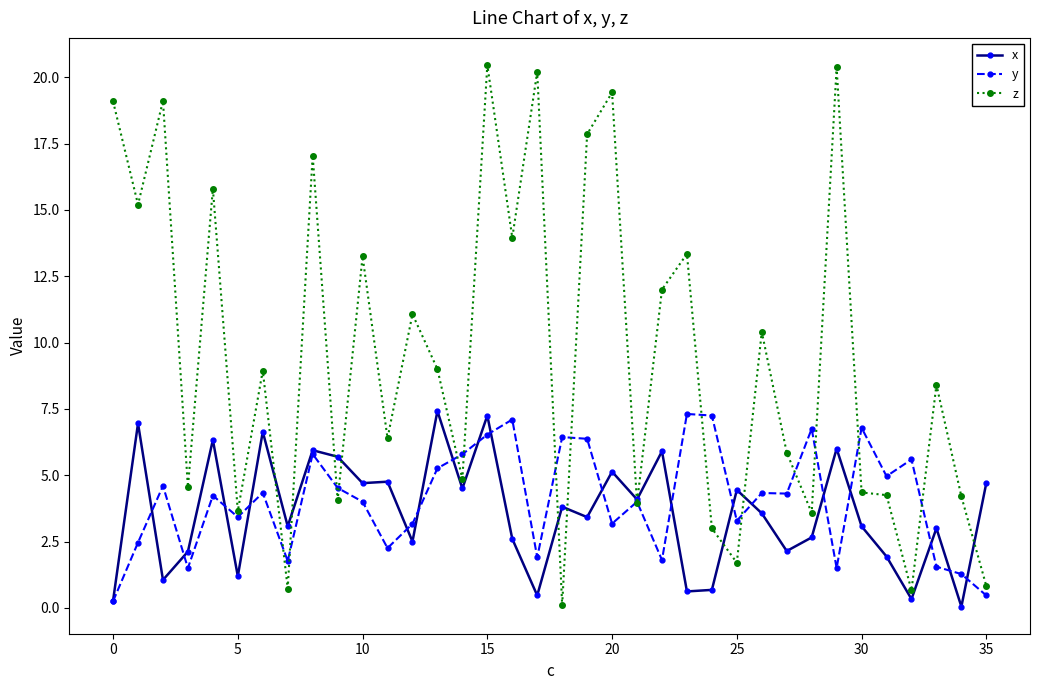

What is the value of the y point at the 14th from the left?

5.3